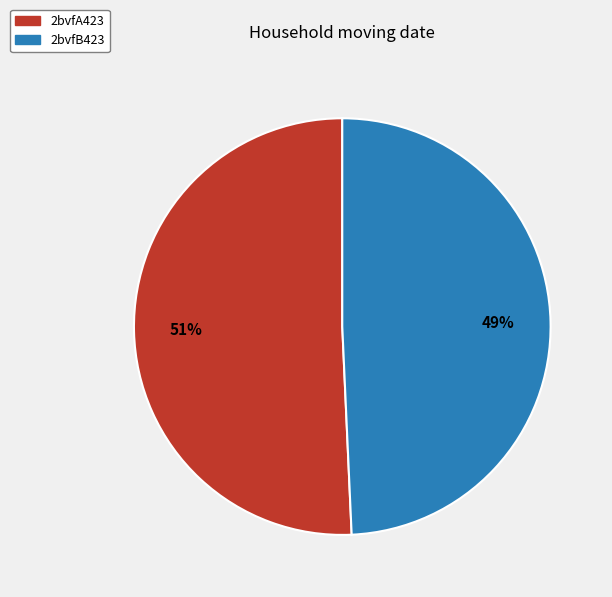

To the nearest percent, what is the average slice percentage?

50%